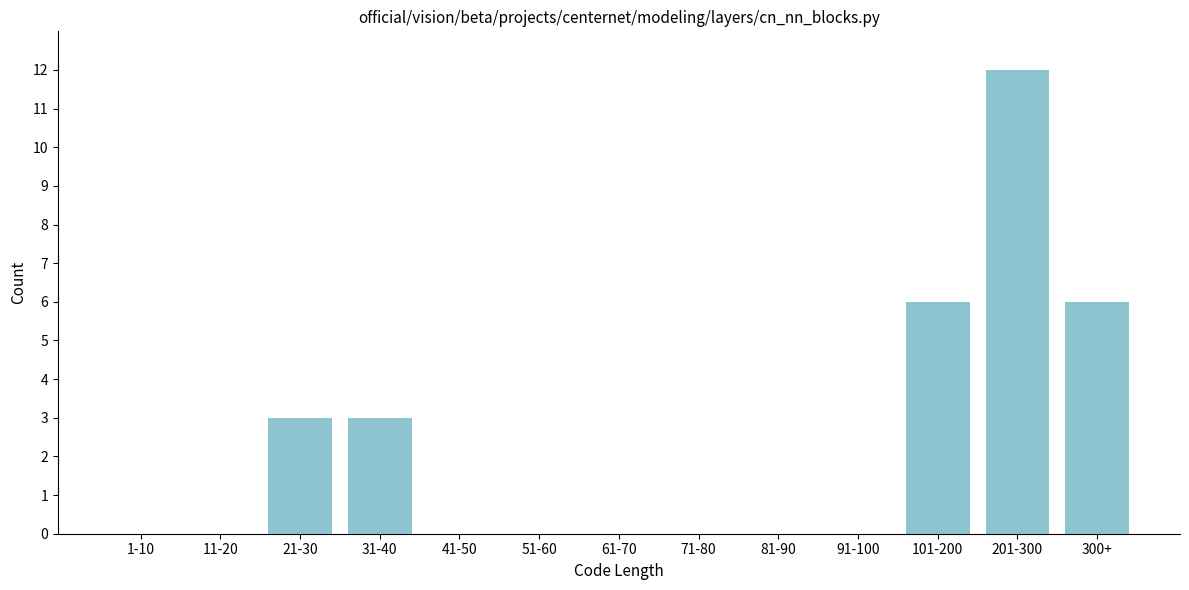

Reading left to right, transcribe all the data shown in this chart.

1-10=0	11-20=0	21-30=3	31-40=3	41-50=0	51-60=0	61-70=0	71-80=0	81-90=0	91-100=0	101-200=6	201-300=12	300+=6